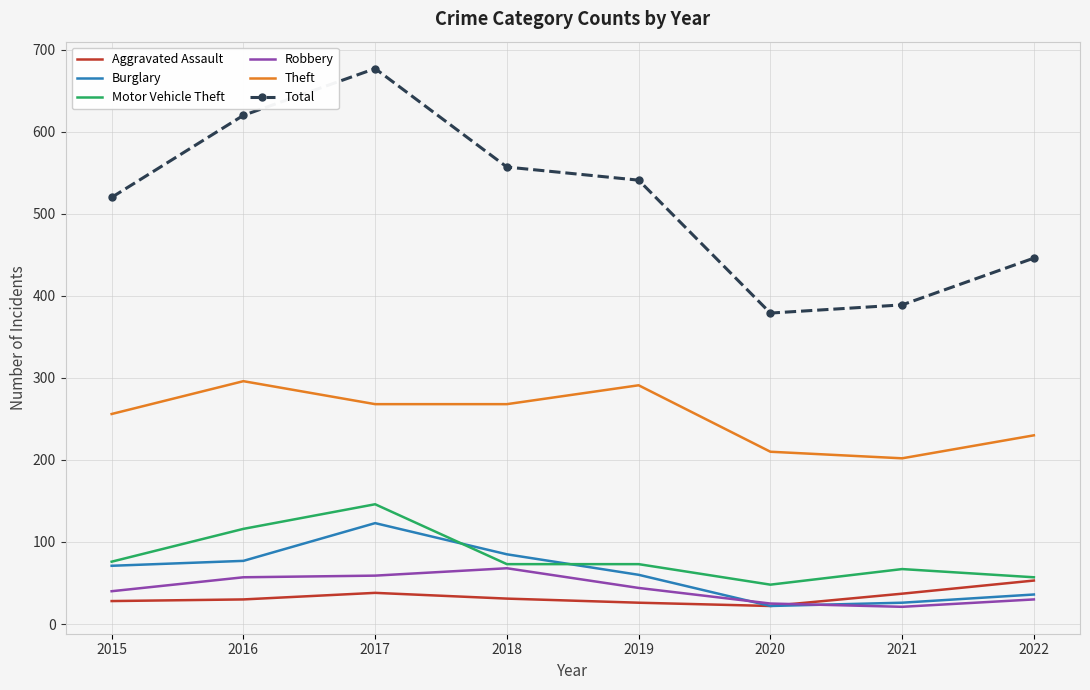

What is the difference between the highest and lowest values at 2022?

416